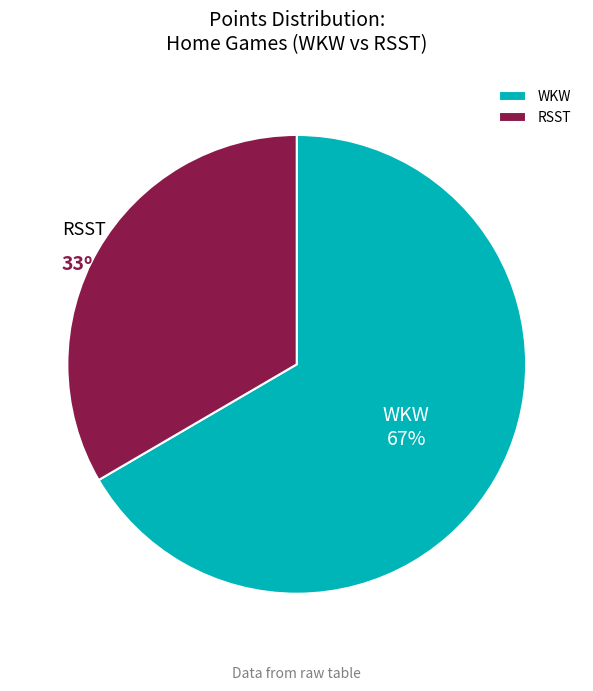

The RSST slice represents 33% of the pie. True or false?

True